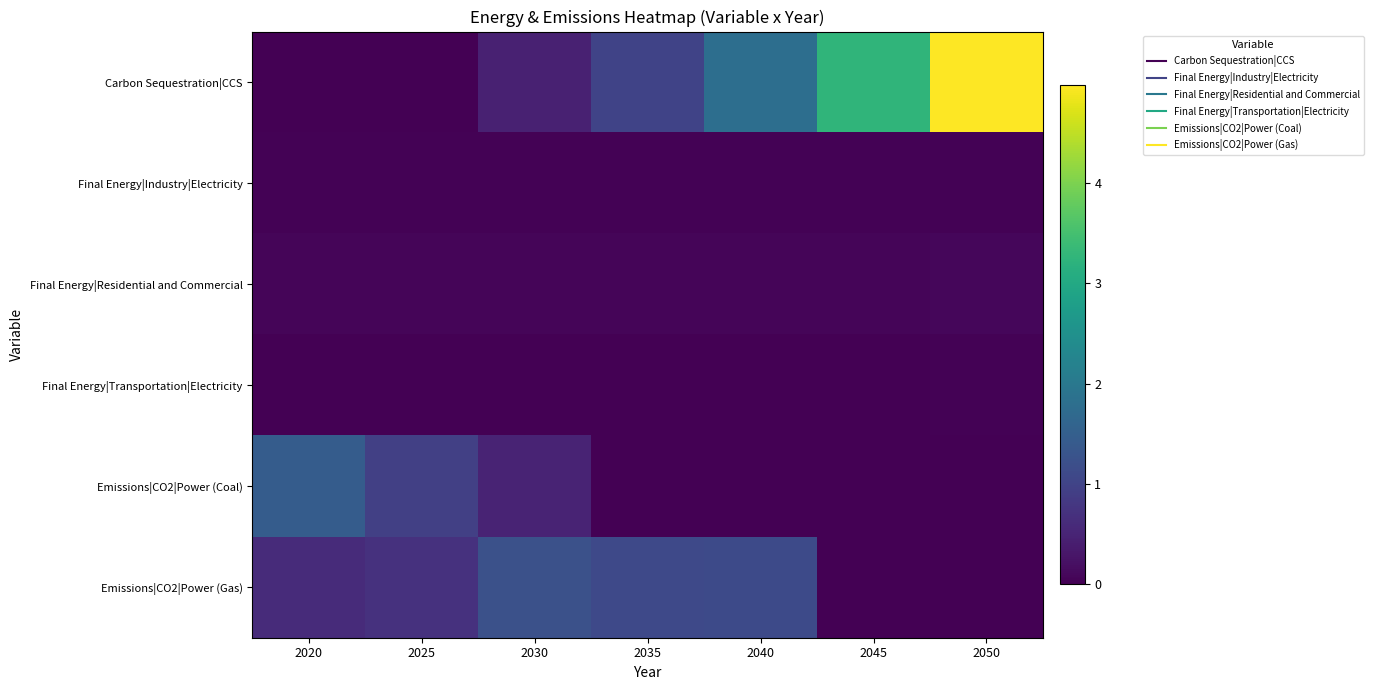

At how many categories does at least one series exceed 1?

6